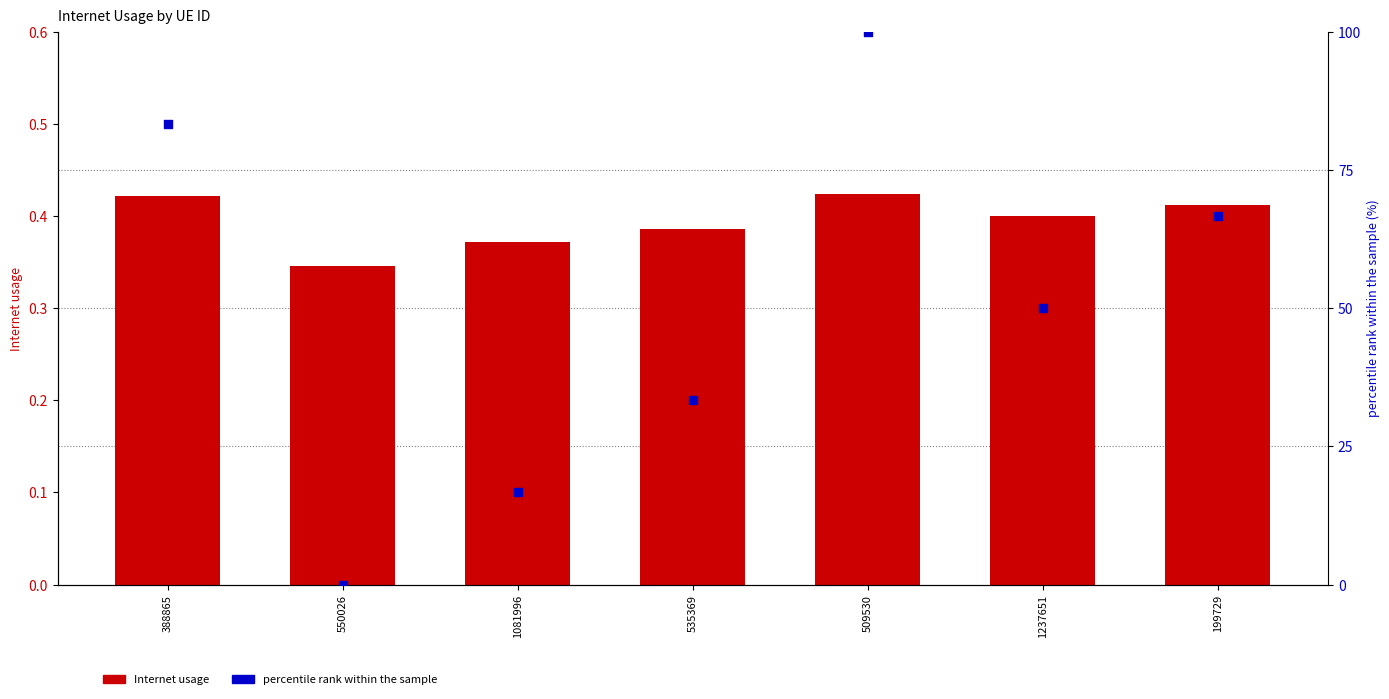

At which category is the sum across all series the highest?

509530